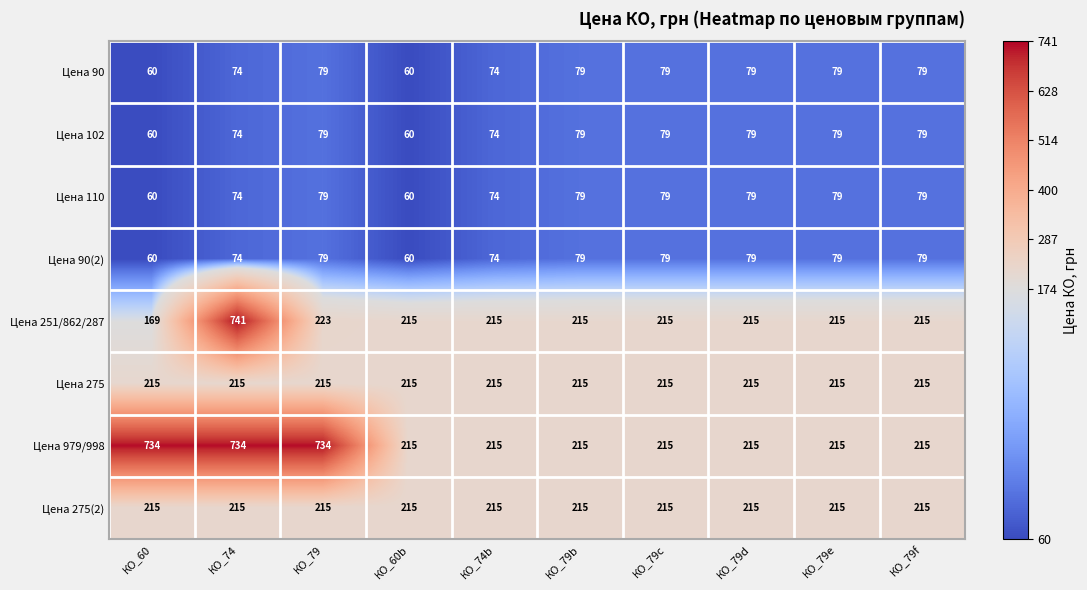

What is the difference between the maximum and second lowest values in the Цена 110 series?

19